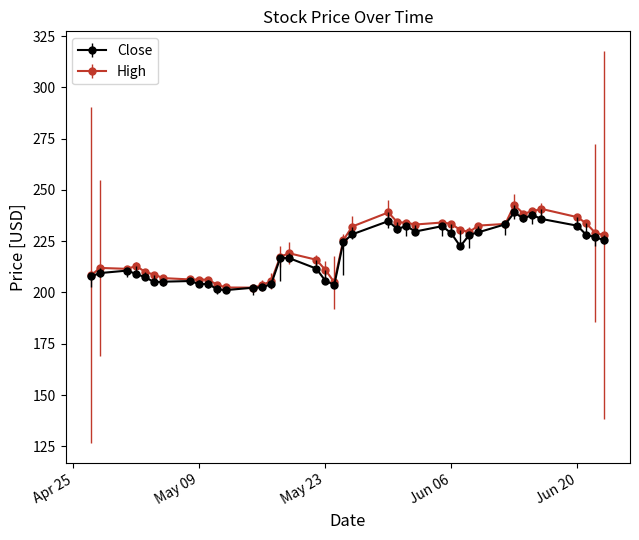

What is the value of the Close point at the 12th from the left?

201.2